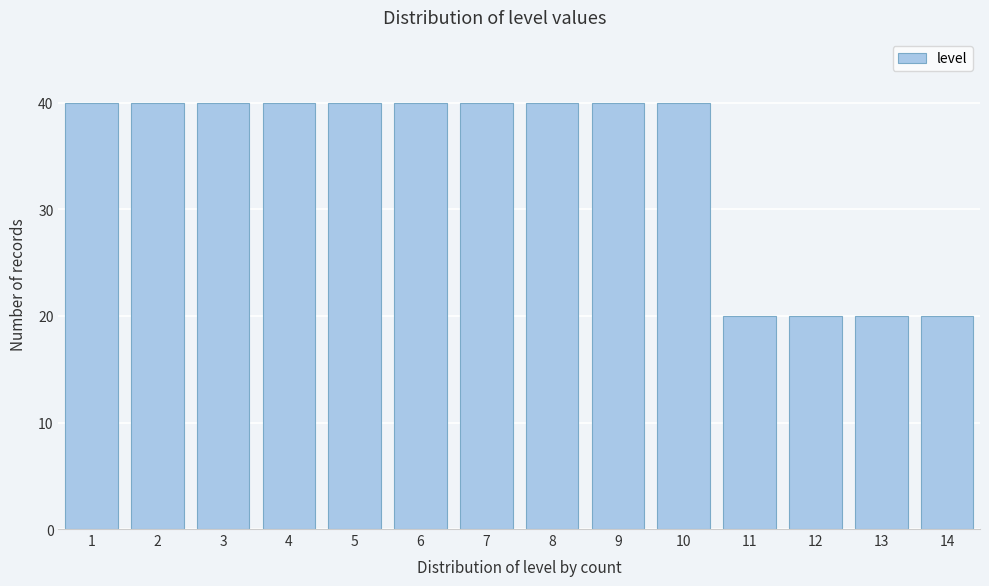

Reading right to left, what are all the values shown in this chart?

20	20	20	20	40	40	40	40	40	40	40	40	40	40